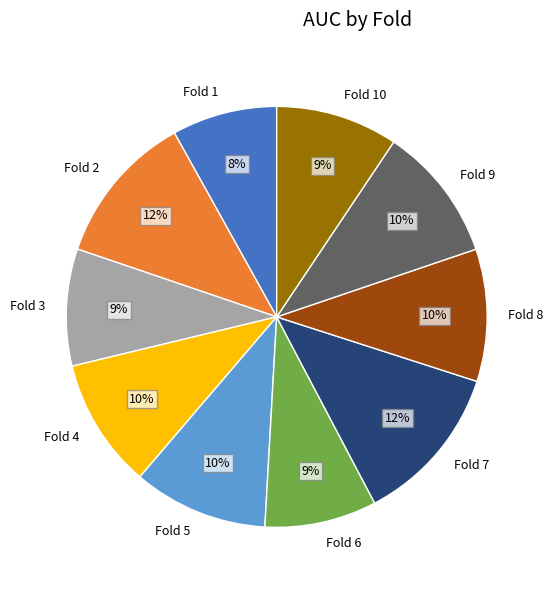

Is the sum of Fold 5 and Fold 1 greater than half?

No